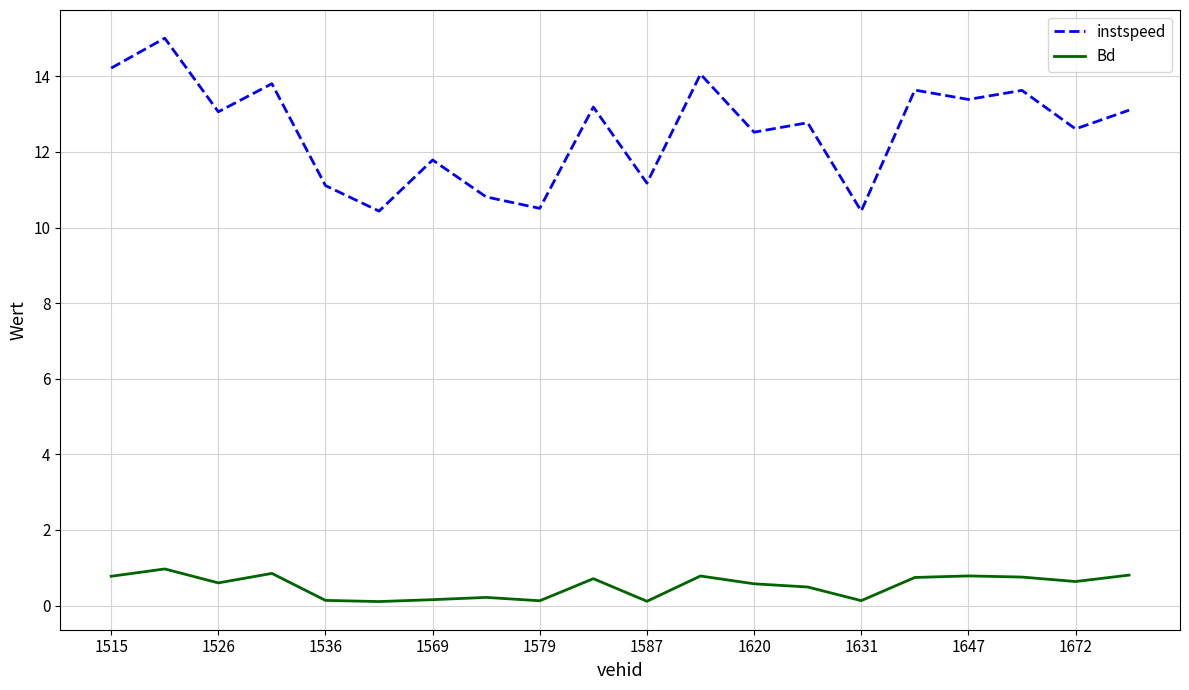

What is the maximum value shown in the chart?

15.0